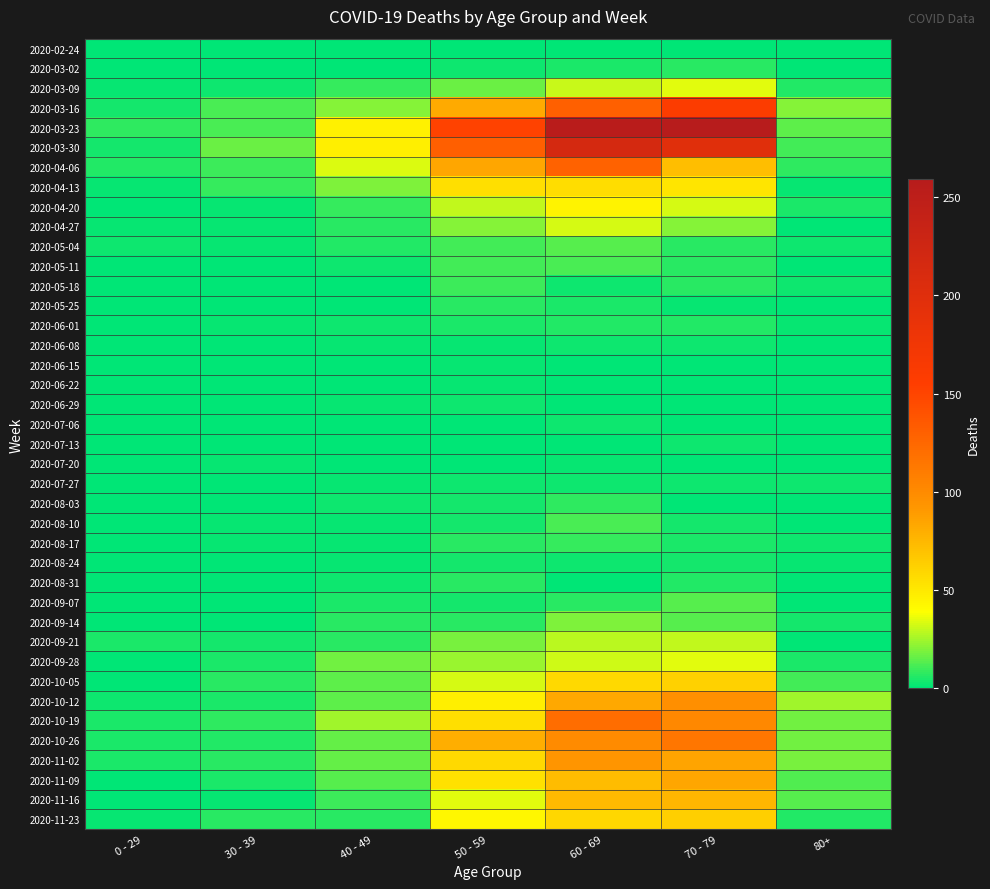

At 60 - 69, list the series in order from smallest to largest.

2020-06-22, 2020-06-29, 2020-07-13, 2020-02-24, 2020-06-15, 2020-08-31, 2020-07-20, 2020-05-18, 2020-06-08, 2020-07-06, 2020-07-27, 2020-08-24, 2020-03-02, 2020-05-25, 2020-06-01, 2020-09-07, 2020-08-03, 2020-08-17, 2020-05-11, 2020-08-10, 2020-05-04, 2020-09-14, 2020-09-21, 2020-03-09, 2020-09-28, 2020-04-27, 2020-04-20, 2020-04-13, 2020-10-05, 2020-11-23, 2020-11-09, 2020-11-16, 2020-10-12, 2020-11-02, 2020-10-26, 2020-10-19, 2020-04-06, 2020-03-16, 2020-03-30, 2020-03-23